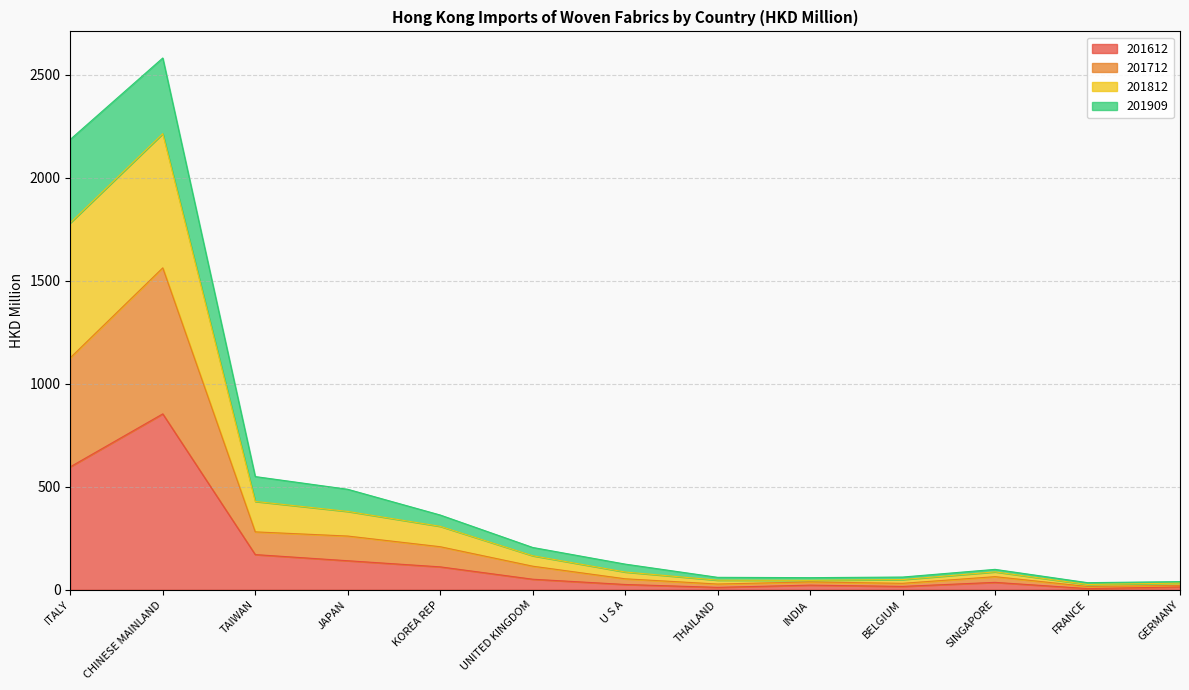

The value of 201612 at ITALY is 183.9. True or false?

False